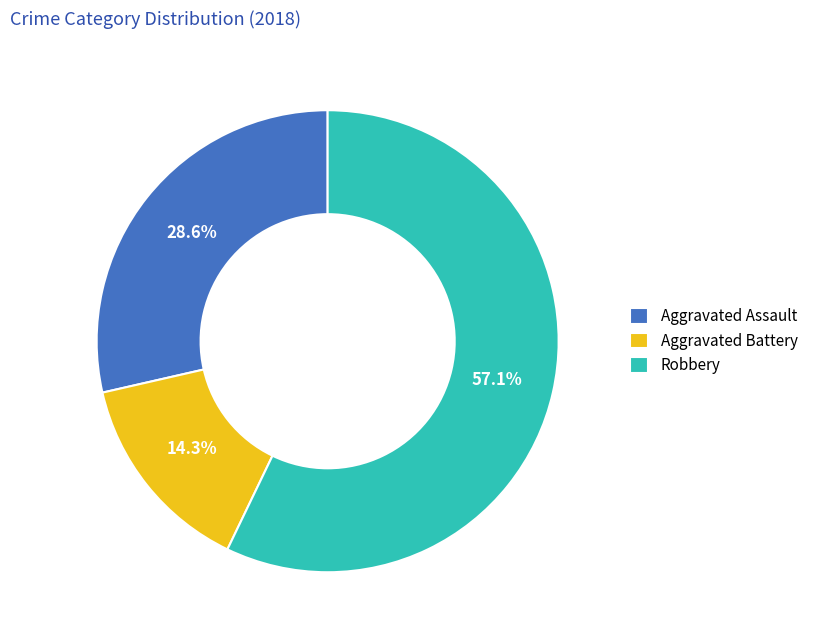

To the nearest percent, what is the difference between the largest and smallest slice percentages?

43%